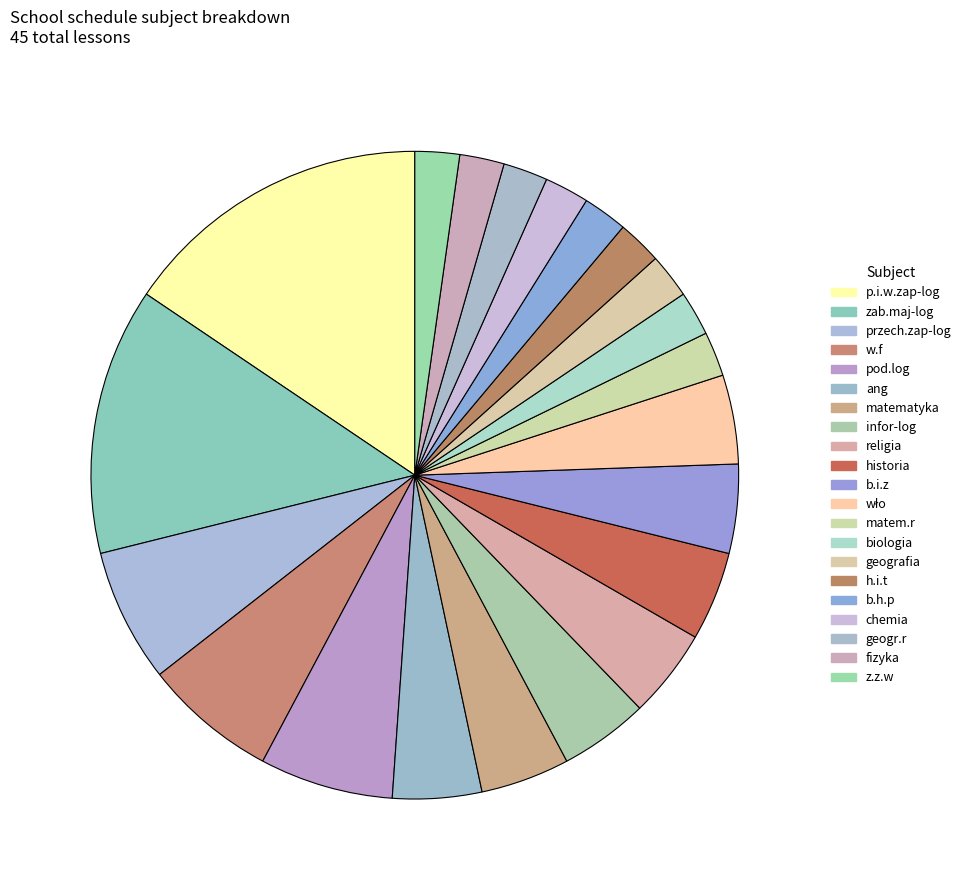

Count the number of slices in the pie.

21